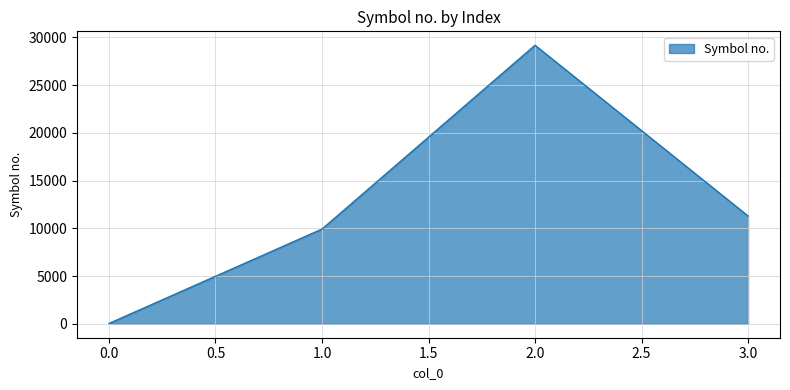

Where does the data first go above 11292?

2.0